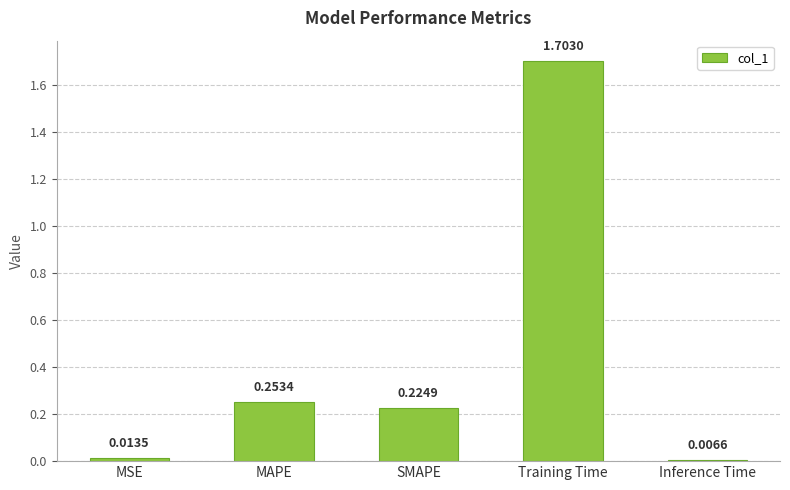

What is the label of the 2nd bar from the right?

Training Time